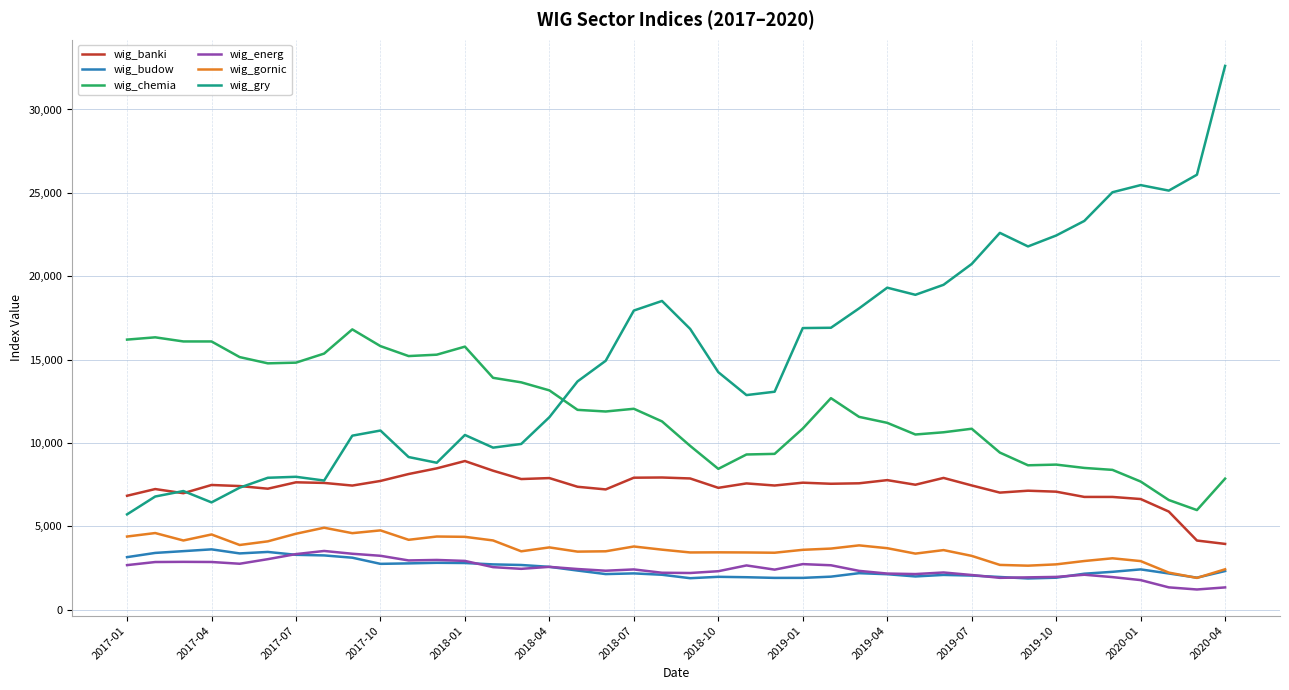

Which series has the largest total across all categories?

wig_gry